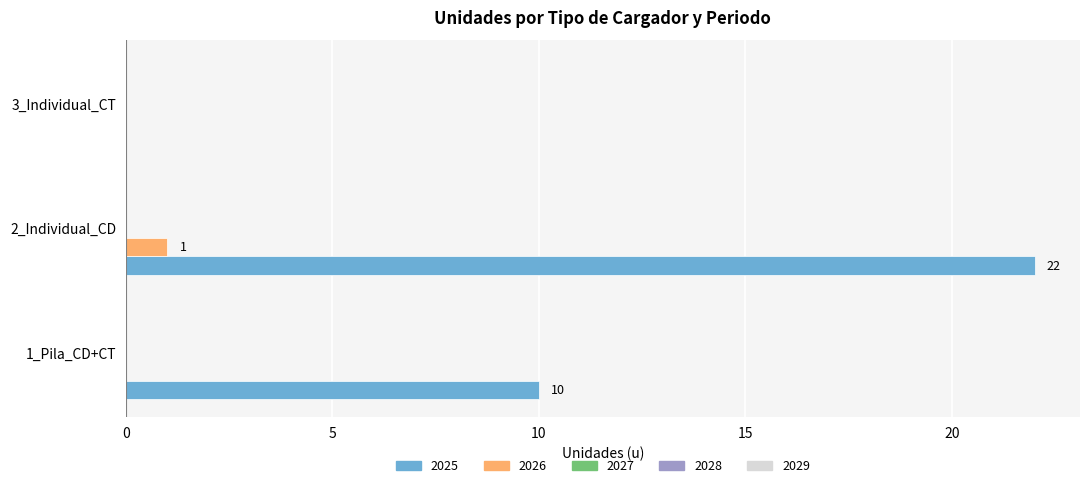

Which series has the largest total across all categories?

2025